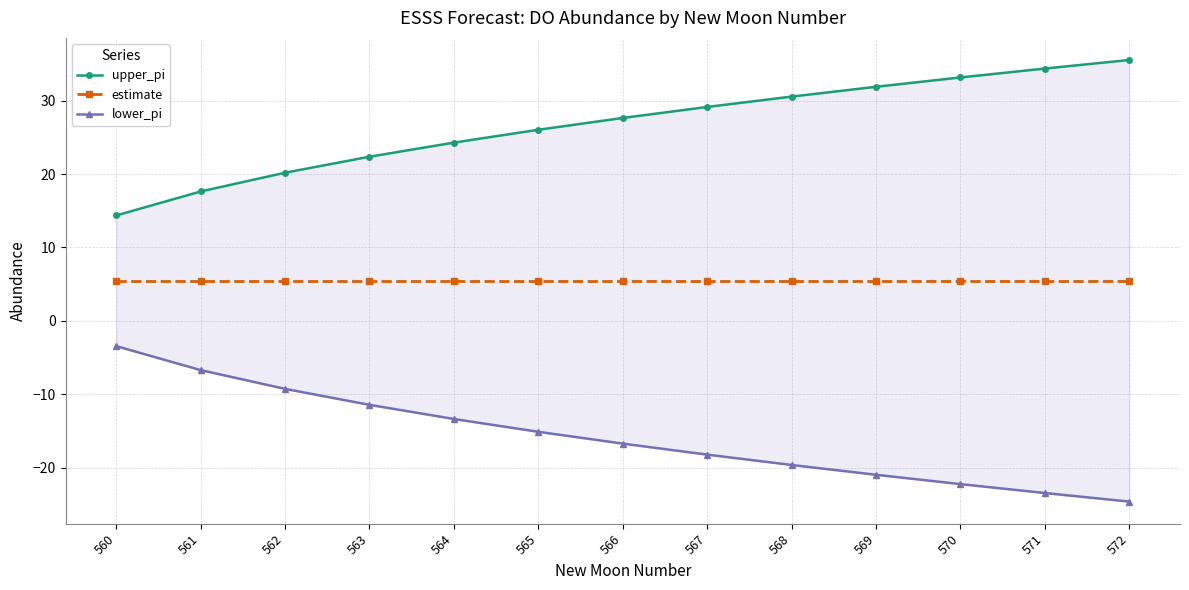

The value of lower_pi at 570 is -14.6. True or false?

False